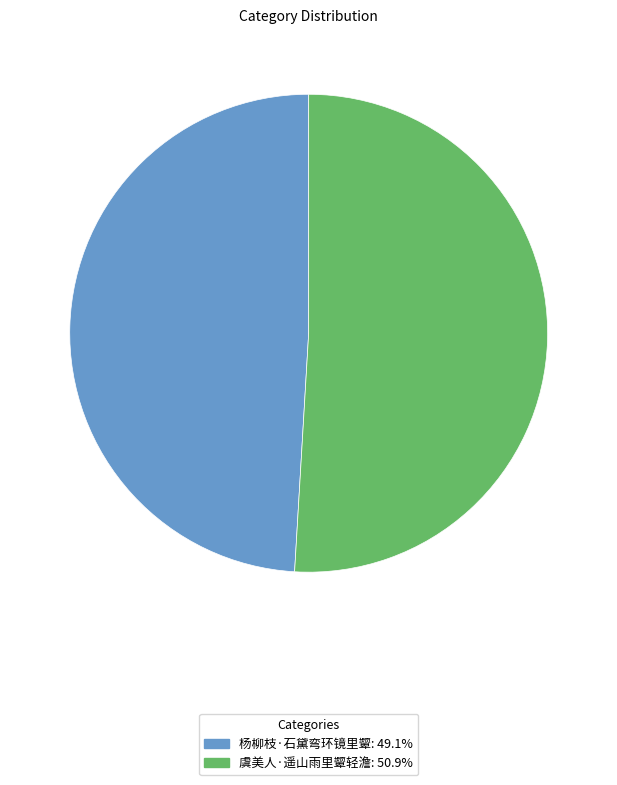

Which has a higher value, 虞美人·遥山雨里颦轻澹 or 杨柳枝·石黛弯环镜里颦?

虞美人·遥山雨里颦轻澹